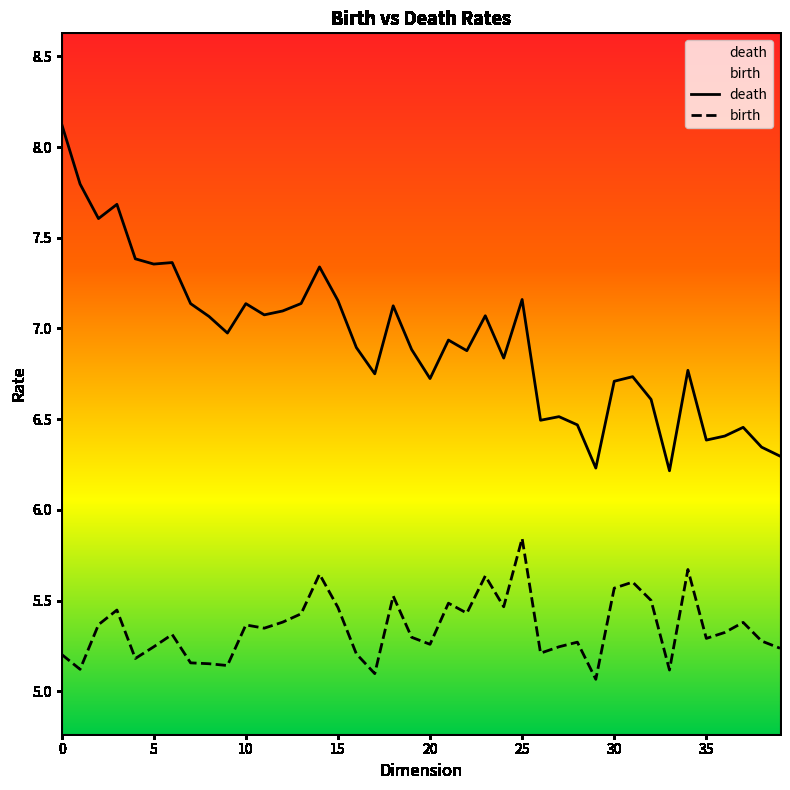

Reading left to right, extract all data points from this chart.

death: 8.1	7.8	7.6	7.7	7.4	7.4	7.4	7.1	7.1	7.0	7.1	7.1	7.1	7.1	7.3	7.2	6.9	6.8	7.1	6.9	6.7	6.9	6.9	7.1	6.8	7.2	6.5	6.5	6.5	6.2	6.7	6.7	6.6	6.2	6.8	6.4	6.4	6.5	6.3	6.3
birth: 5.2	5.1	5.4	5.4	5.2	5.2	5.3	5.2	5.2	5.1	5.4	5.3	5.4	5.4	5.6	5.5	5.2	5.1	5.5	5.3	5.3	5.5	5.4	5.6	5.5	5.8	5.2	5.2	5.3	5.1	5.6	5.6	5.5	5.1	5.7	5.3	5.3	5.4	5.3	5.2